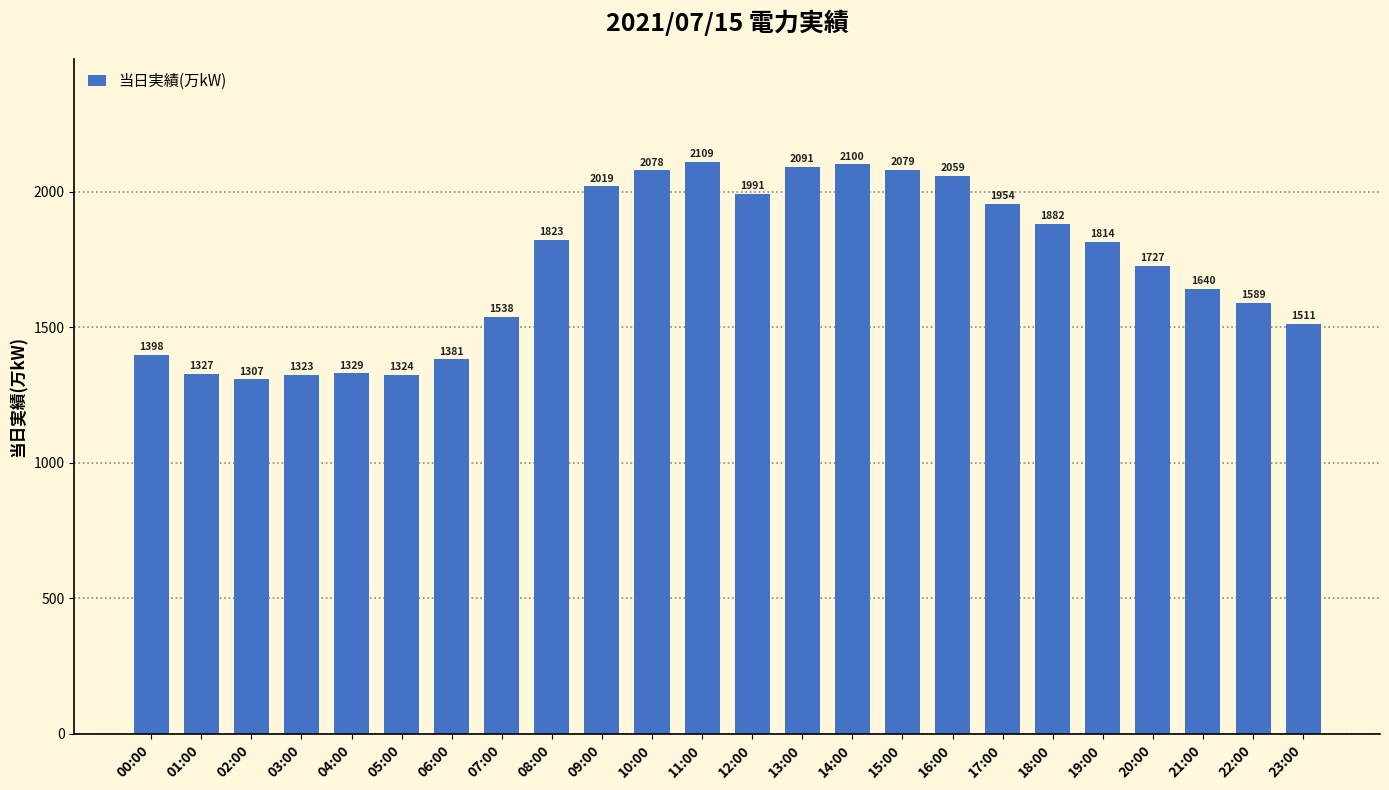

Reading left to right, list all the values displayed in this chart.

1398	1327	1307	1323	1329	1324	1381	1538	1823	2019	2078	2109	1991	2091	2100	2079	2059	1954	1882	1814	1727	1640	1589	1511